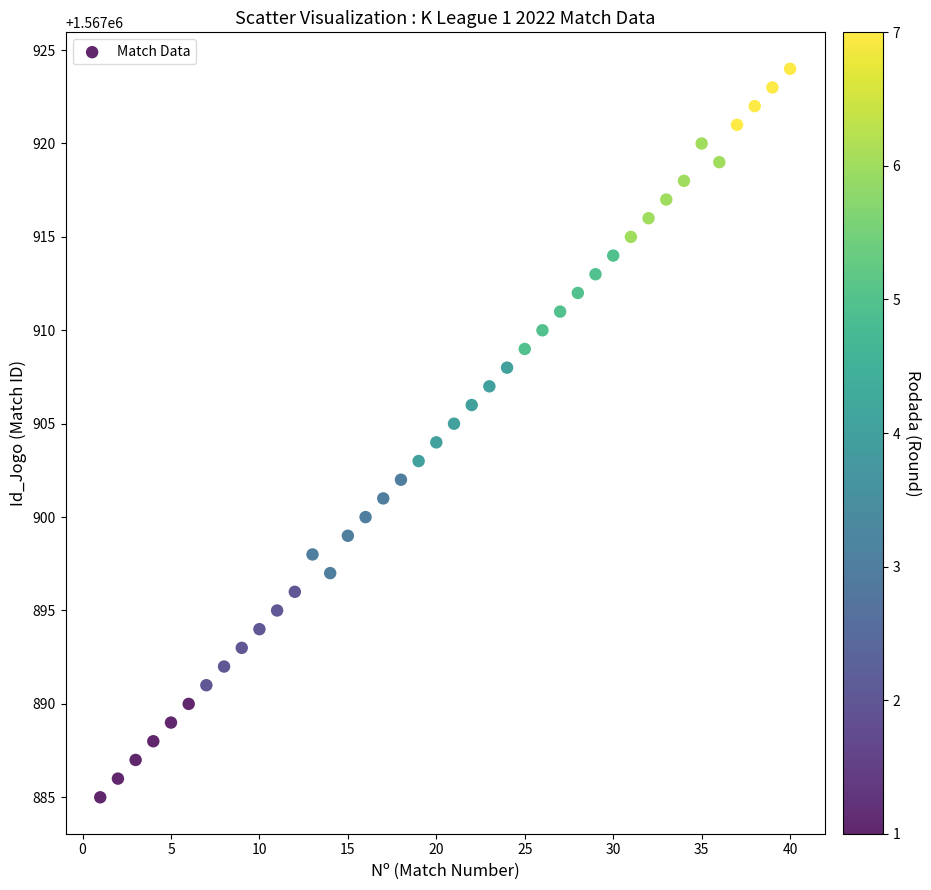

What is the range of Y values (max minus min)?

39